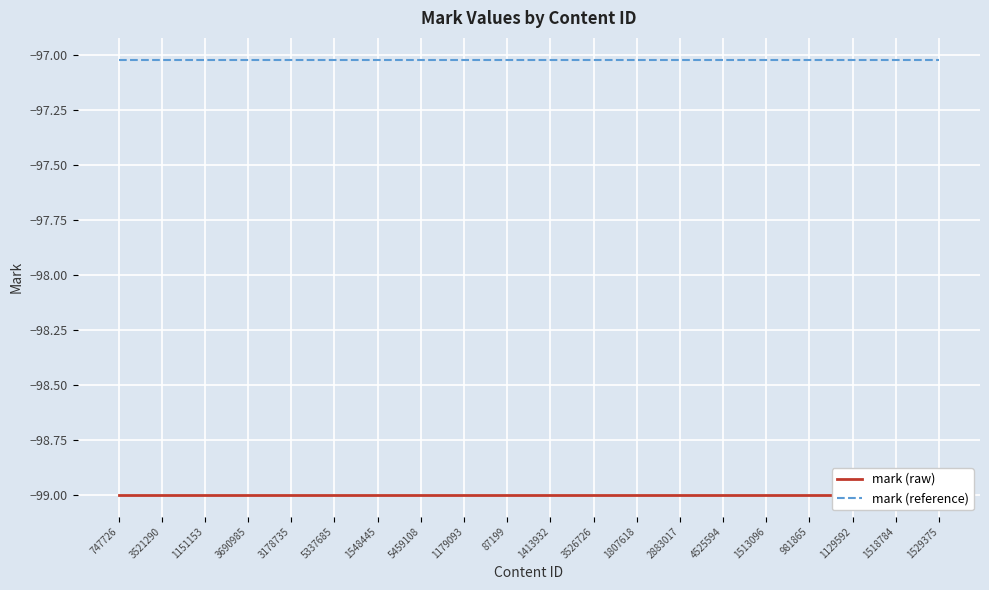

What is the spread (max minus min) of values at 981865?

2.0